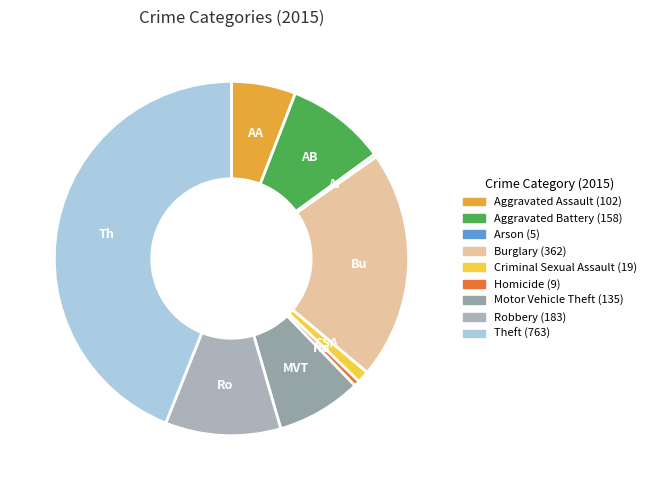

Is it true that Criminal Sexual Assault is 1% of the pie?

True